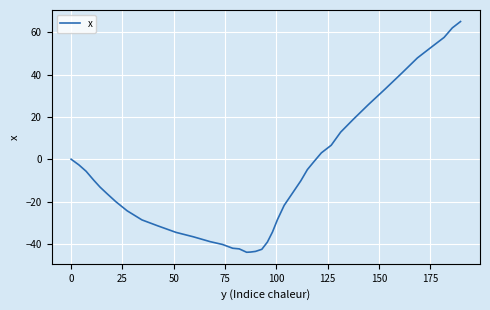

What is the difference between the maximum and minimum values?

109.1